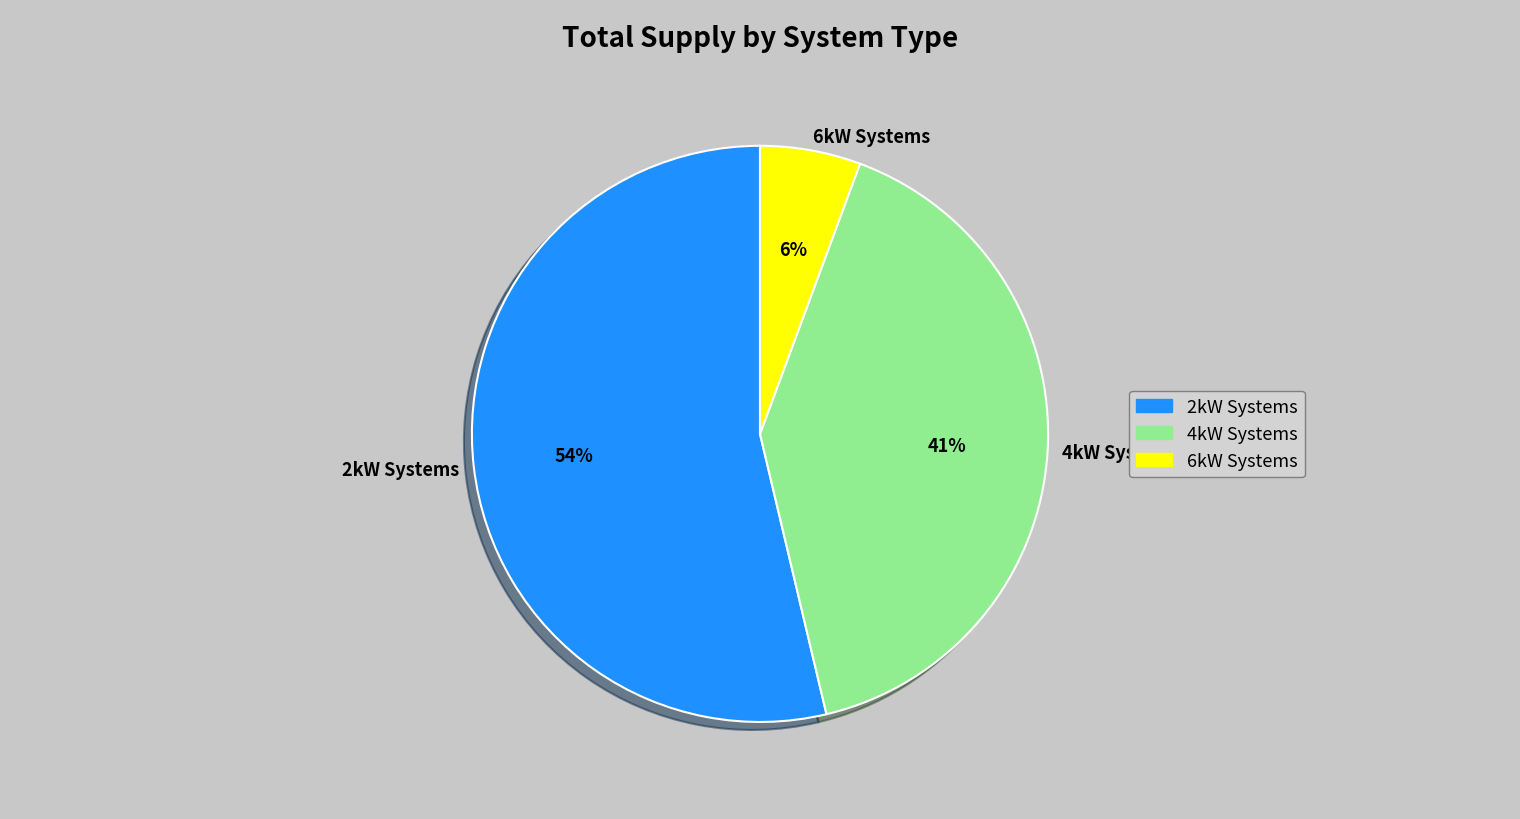

How many segments does this pie chart have?

3